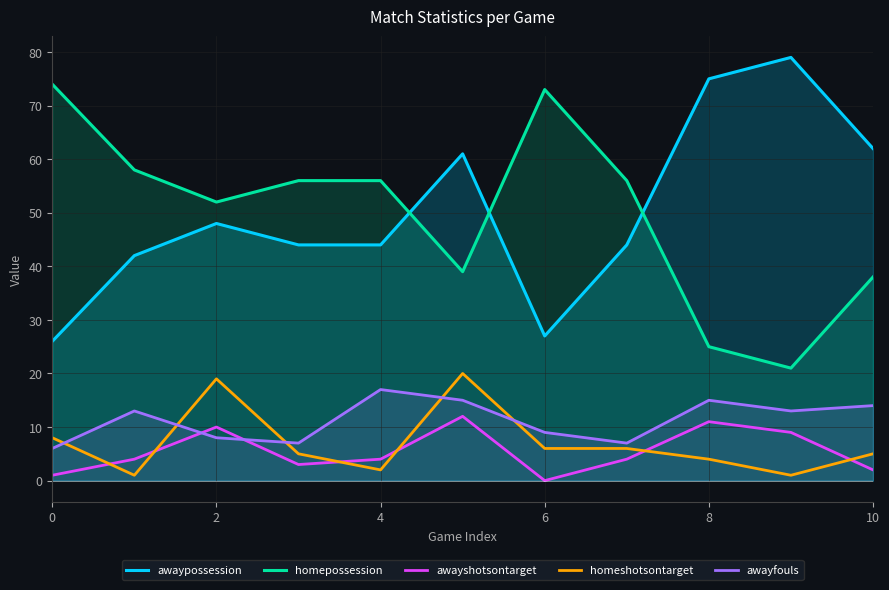

True or false: awayshotsontarget and homeshotsontarget cross at least once.

True